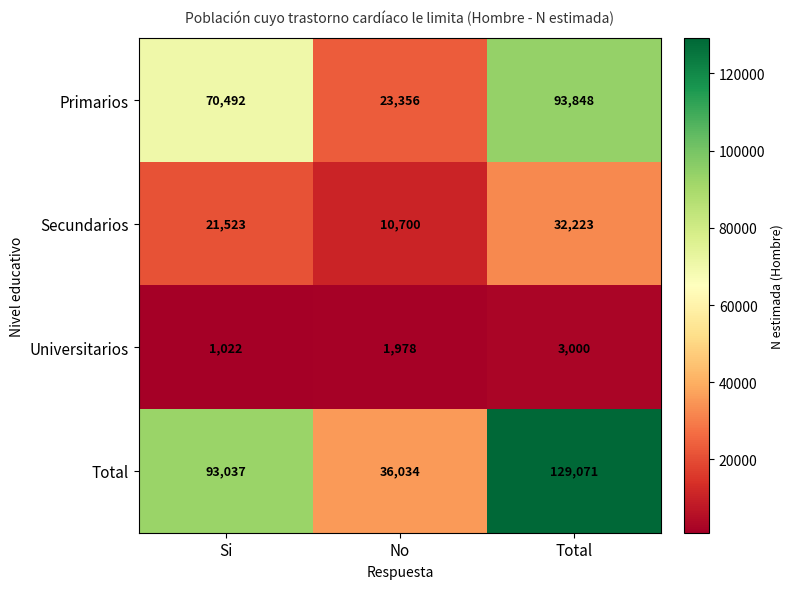

What is the difference between the highest and lowest values at No?

34056